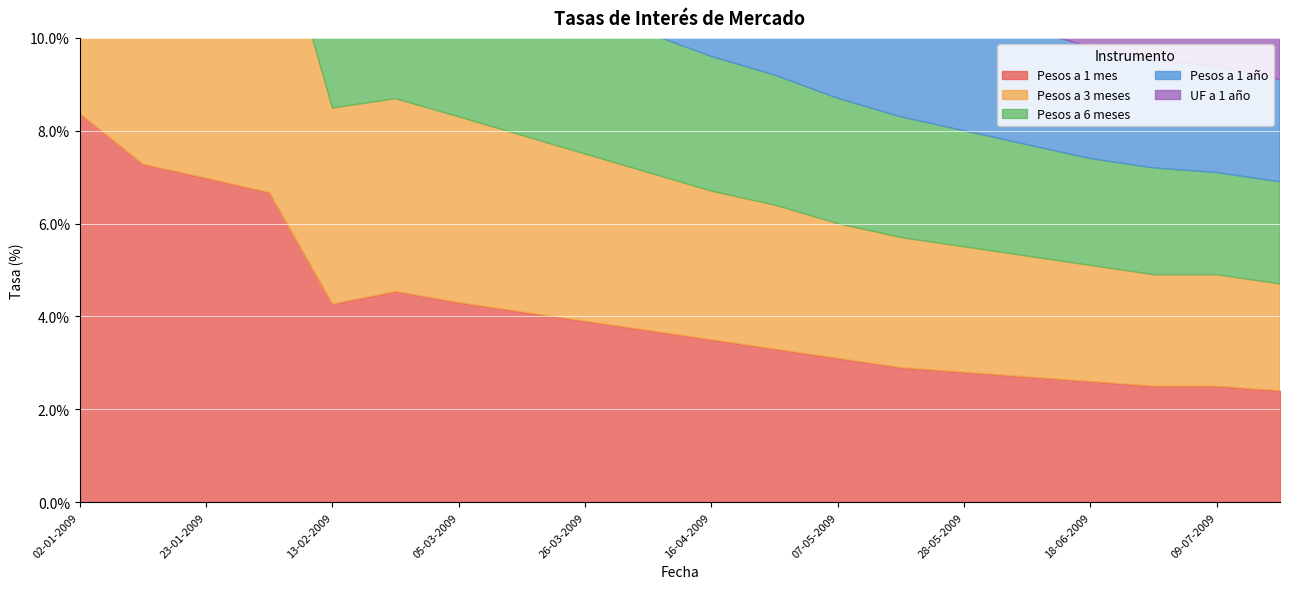

What is the average value of the Pesos a 3 meses series?

3.9